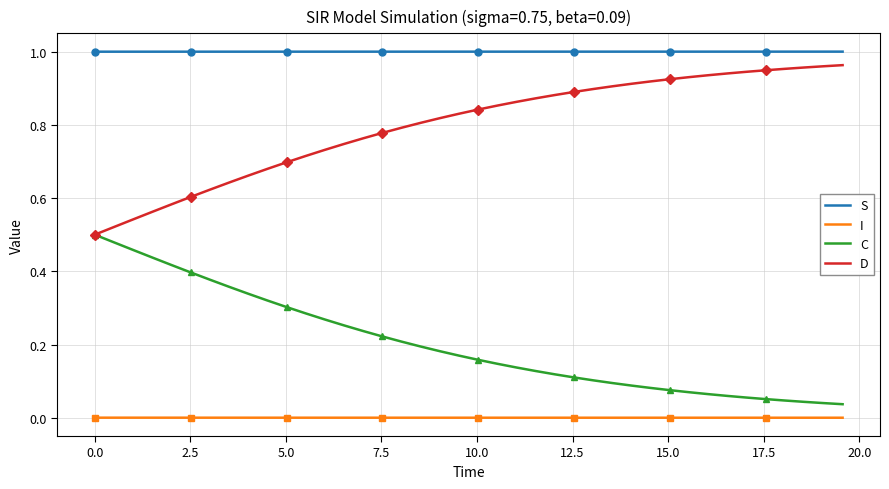

True or false: I and S cross at least once.

False